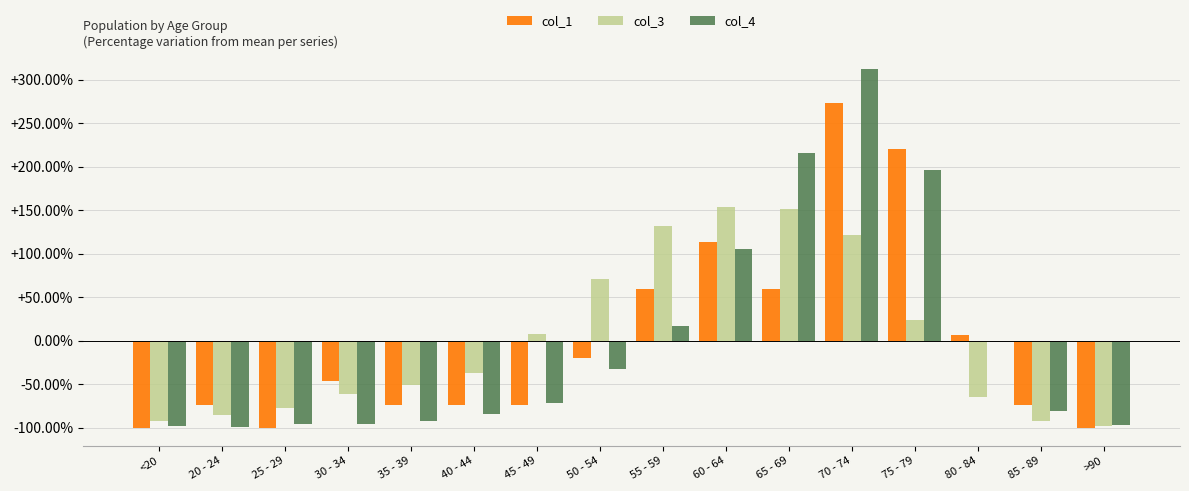

What is the difference between the col_4 values at 70 - 74 and 35 - 39?

404.7